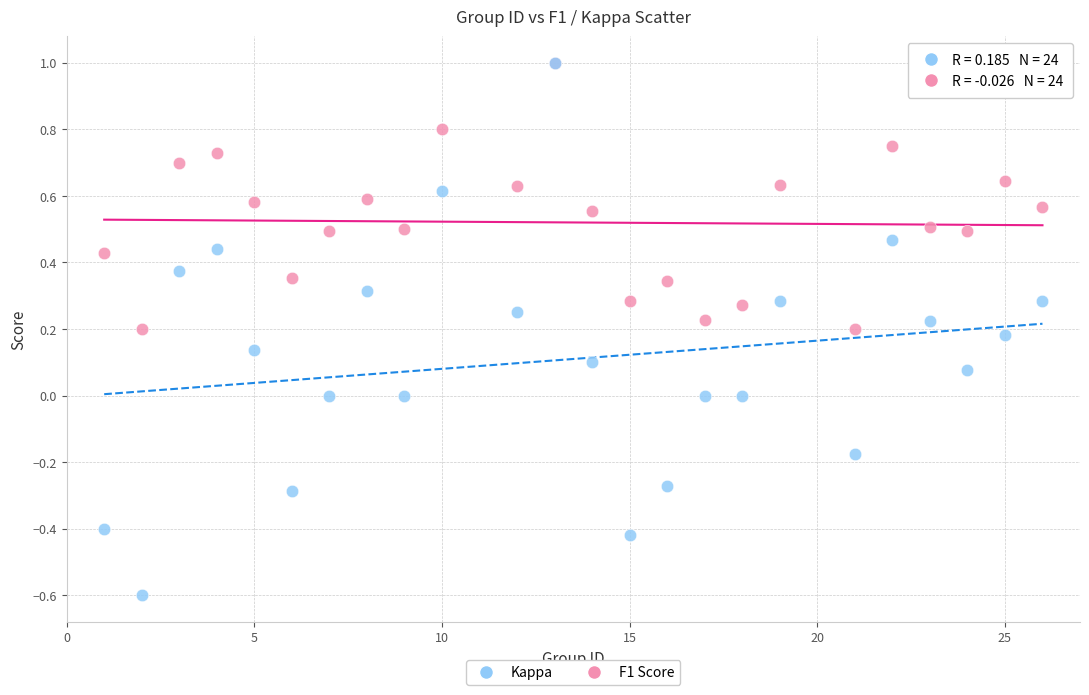

What are all the series names shown in the legend?

Kappa, F1 Score